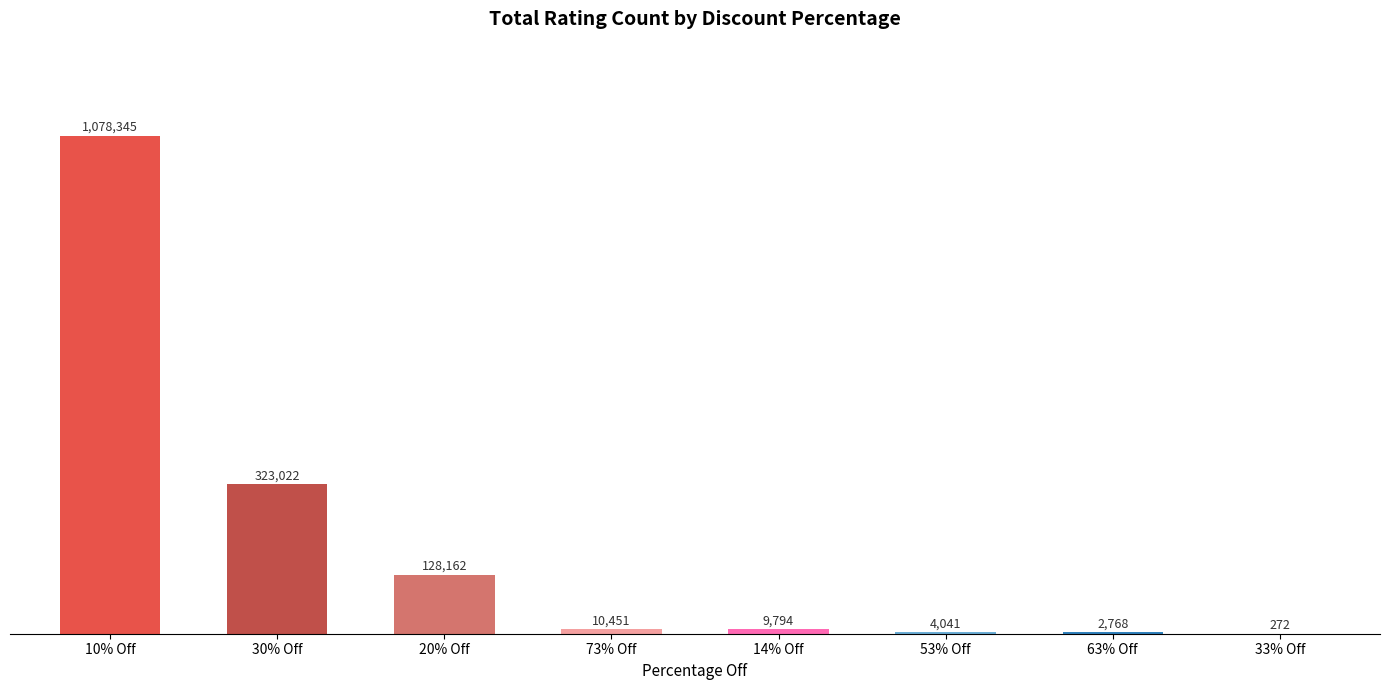

What position from the right is 53% Off?

3